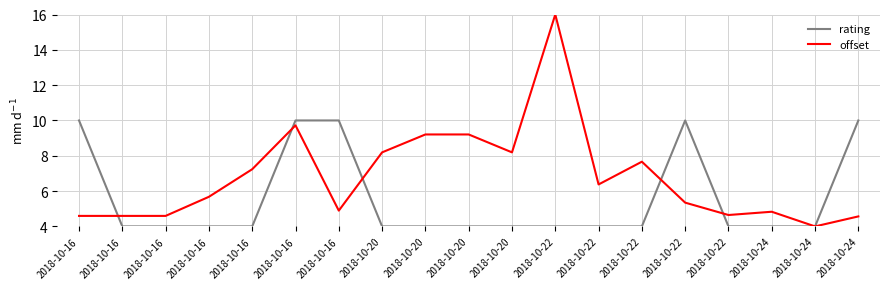

What are all the series names shown in the legend?

rating, offset